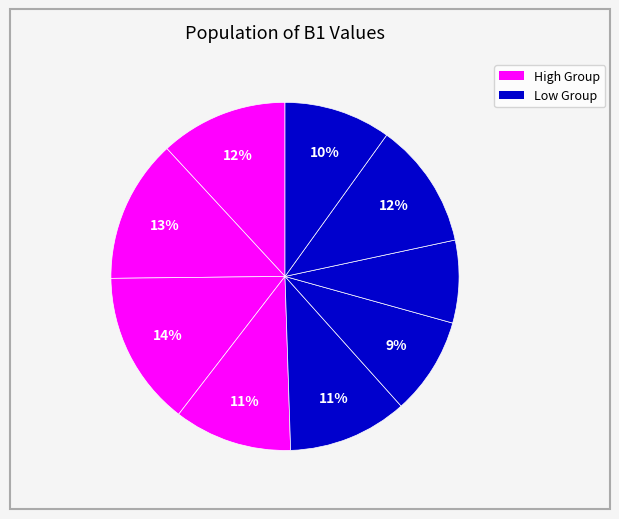

Count the number of slices in the pie.

9